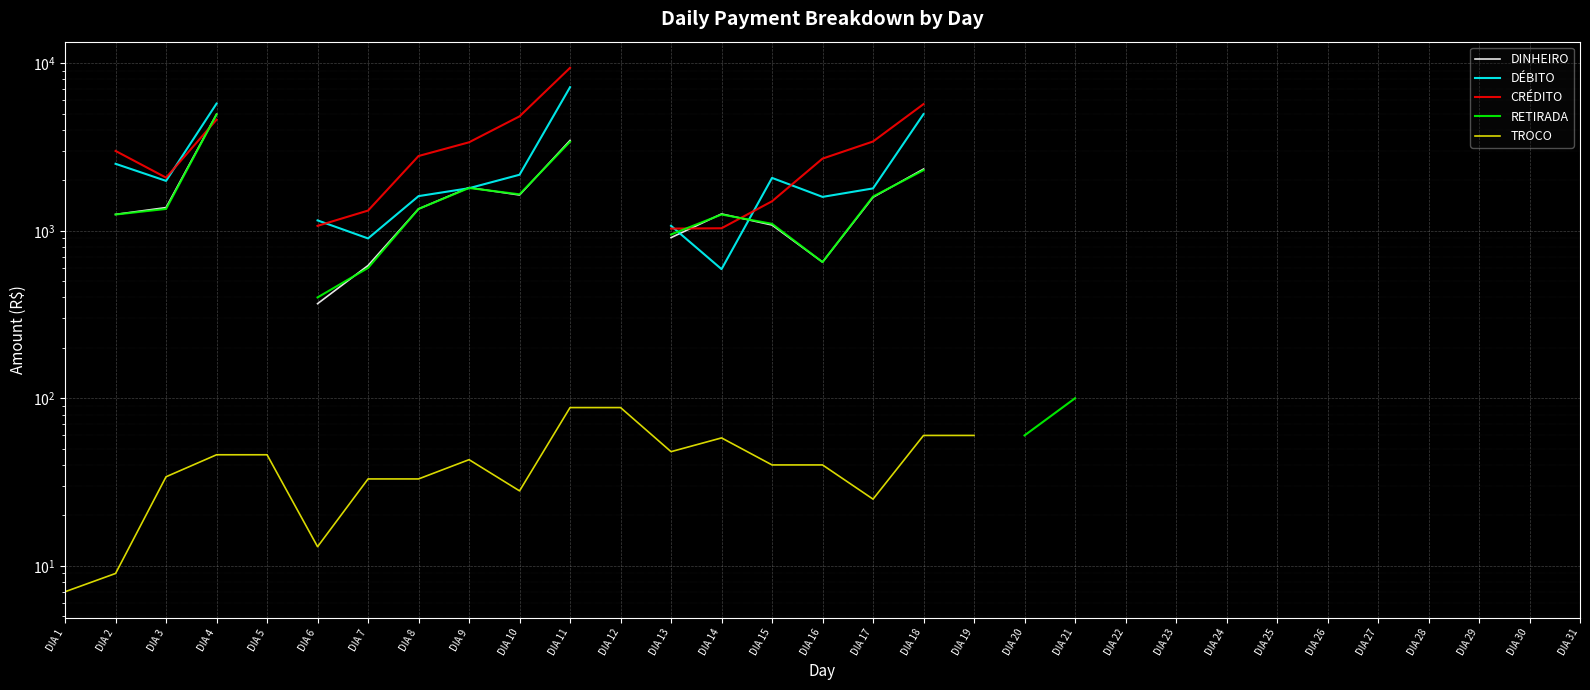

What are all the series names shown in the legend?

DINHEIRO, DÉBITO, CRÉDITO, RETIRADA, TROCO